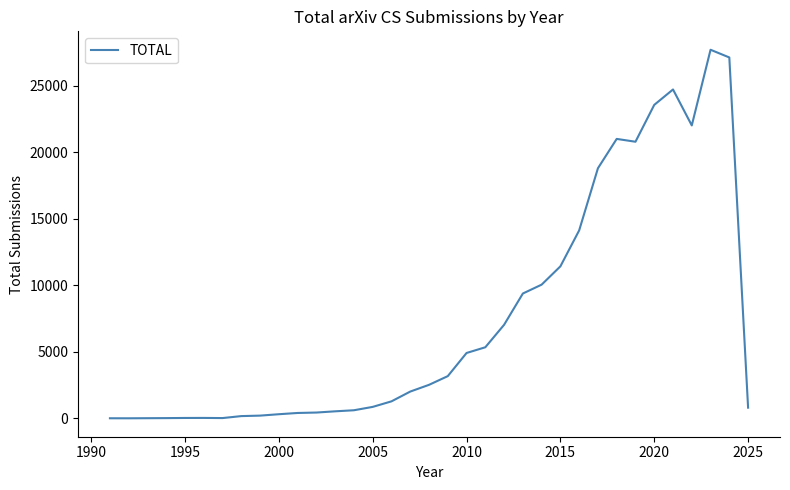

True or false: the data has more than 1 interior local peaks.

True